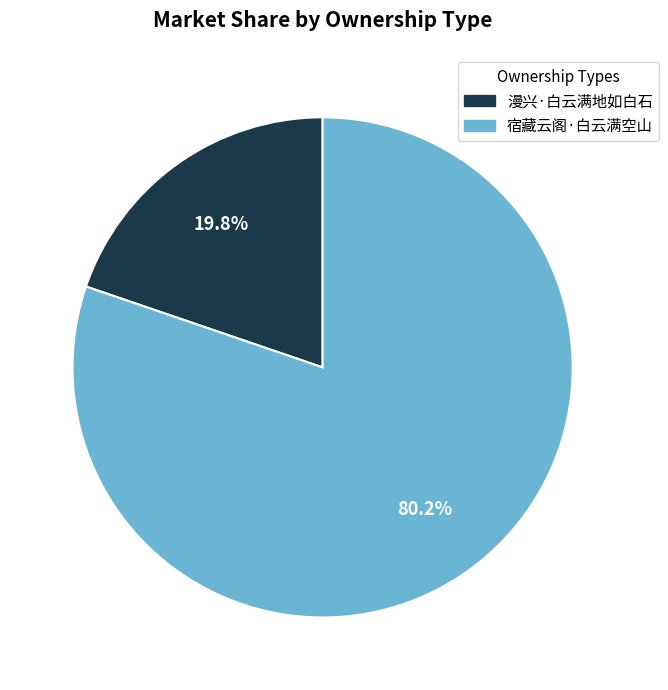

Between 宿藏云阁·白云满空山 and 漫兴·白云满地如白石, which is larger?

宿藏云阁·白云满空山